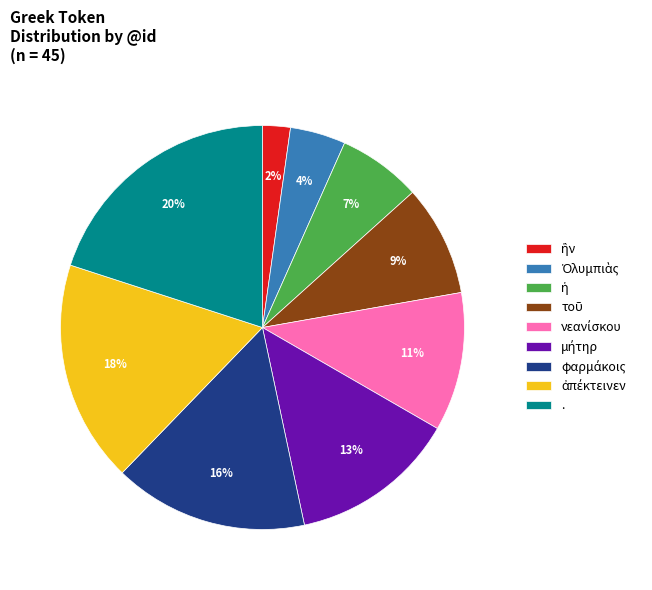

Which category has the biggest portion of the pie?

.